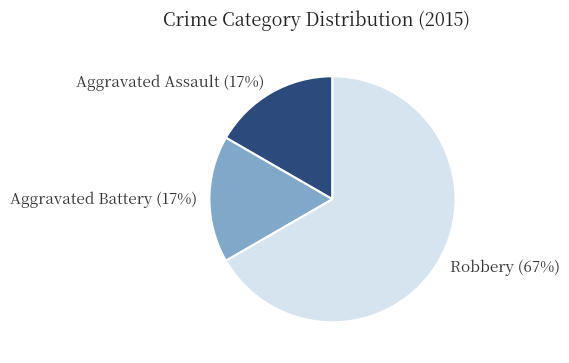

What is the largest slice in the pie chart?

Robbery